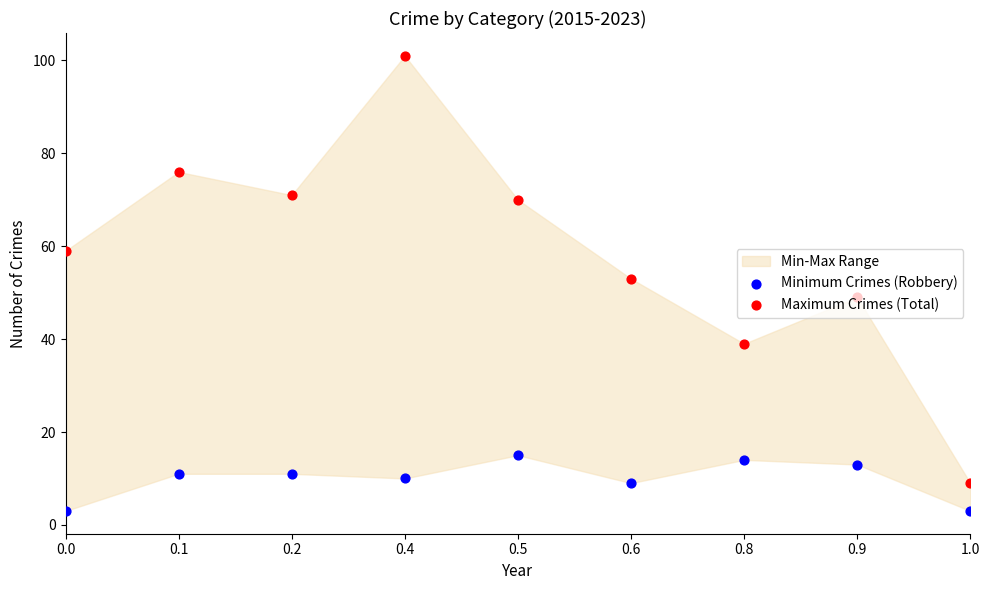

What is the total value across all series at 0.6?

62